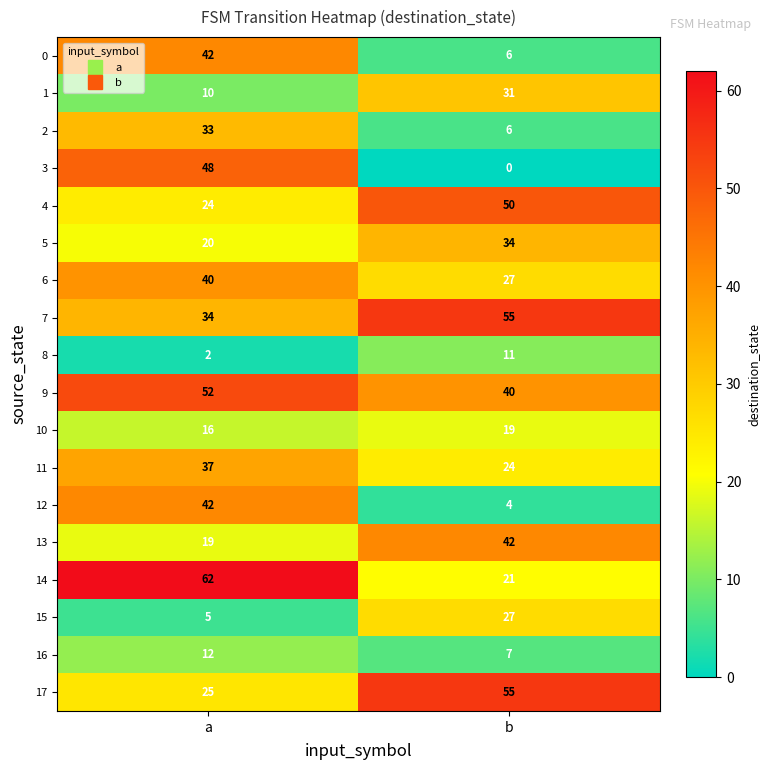

Is it true that 5 equals 20 at a?

True